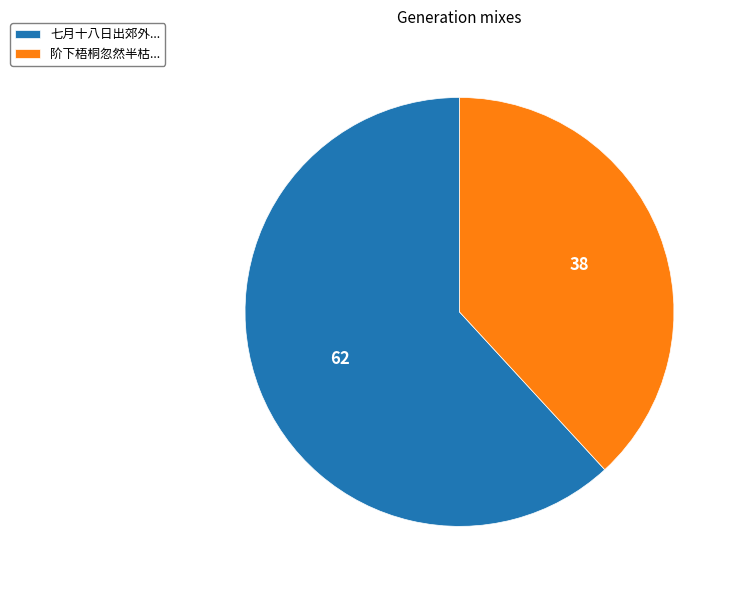

Is it true that 七月十八日出郊外... is 73% of the pie?

False